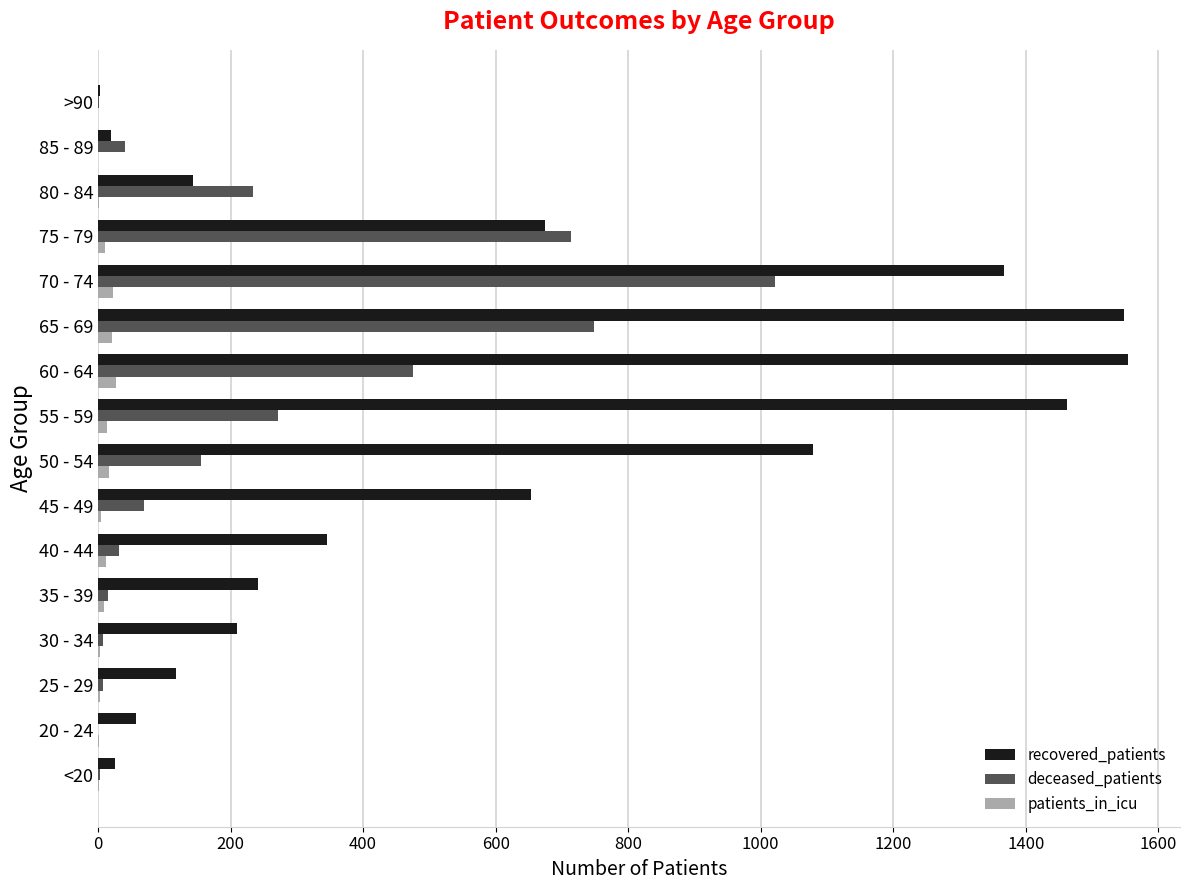

Where is recovered_patients nearest to the value 779?

75 - 79